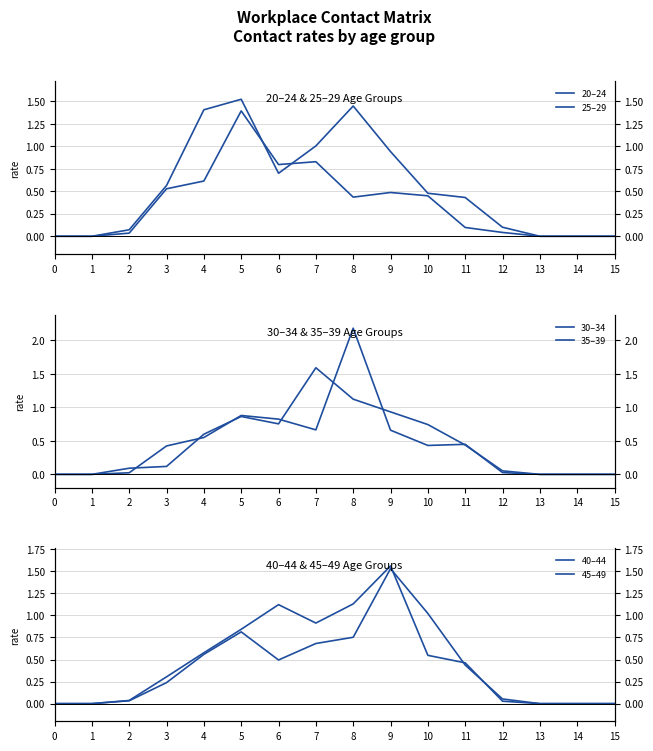

Reading left to right, what are all the values shown in this chart?

20–24: 0=0.0	1=0.0	2=0.0	3=0.5	4=0.6	5=1.4	6=0.8	7=0.8	8=0.4	9=0.5	10=0.4	11=0.1	12=0.0	13=0.0	14=0.0	15=0.0
25–29: 0=0.0	1=0.0	2=0.1	3=0.6	4=1.4	5=1.5	6=0.7	7=1.0	8=1.4	9=0.9	10=0.5	11=0.4	12=0.1	13=0.0	14=0.0	15=0.0
30–34: 0=0.0	1=0.0	2=0.1	3=0.1	4=0.6	5=0.9	6=0.8	7=1.6	8=1.1	9=0.9	10=0.7	11=0.4	12=0.1	13=0.0	14=0.0	15=0.0
35–39: 0=0.0	1=0.0	2=0.0	3=0.4	4=0.6	5=0.9	6=0.8	7=0.7	8=2.2	9=0.7	10=0.4	11=0.4	12=0.0	13=0.0	14=0.0	15=0.0
40–44: 0=0.0	1=0.0	2=0.0	3=0.3	4=0.6	5=0.8	6=1.1	7=0.9	8=1.1	9=1.6	10=0.5	11=0.5	12=0.0	13=0.0	14=0.0	15=0.0
45–49: 0=0.0	1=0.0	2=0.0	3=0.2	4=0.6	5=0.8	6=0.5	7=0.7	8=0.8	9=1.5	10=1.0	11=0.4	12=0.1	13=0.0	14=0.0	15=0.0